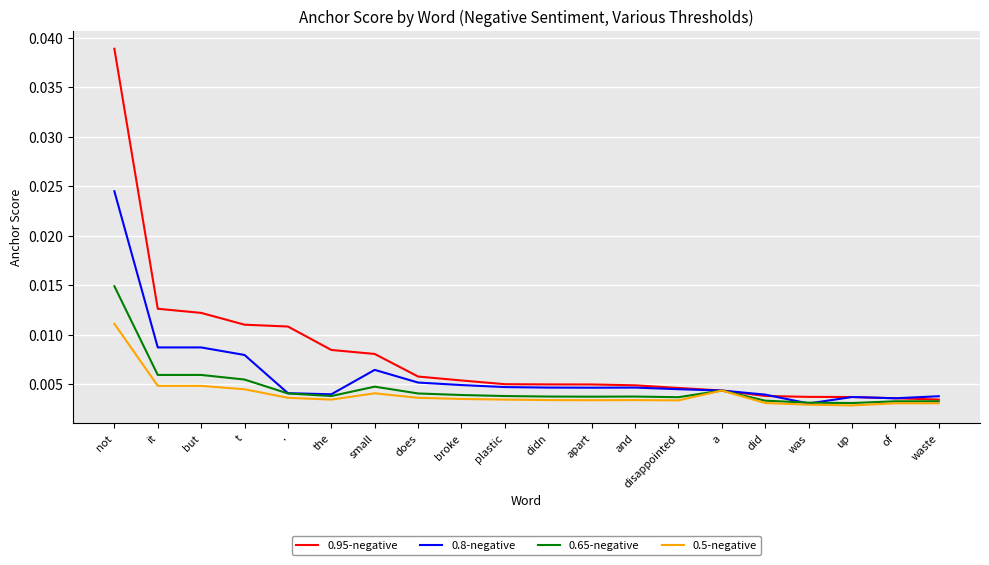

List the series in order of their overall mean, lowest first.

0.5-negative, 0.65-negative, 0.8-negative, 0.95-negative